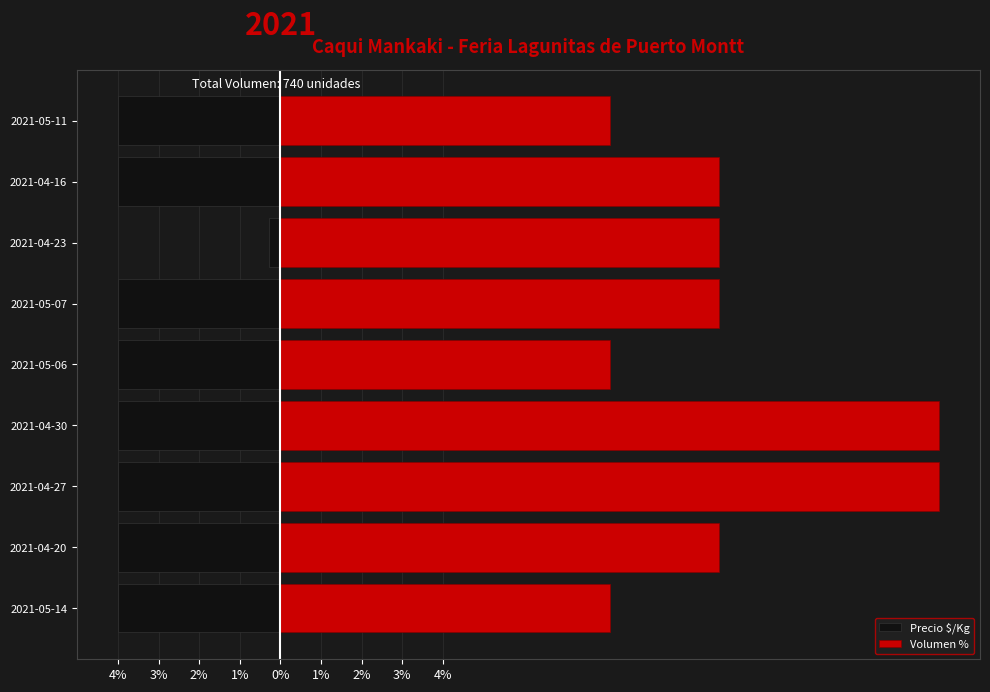

Which series has the widest spread of values?

Volumen %